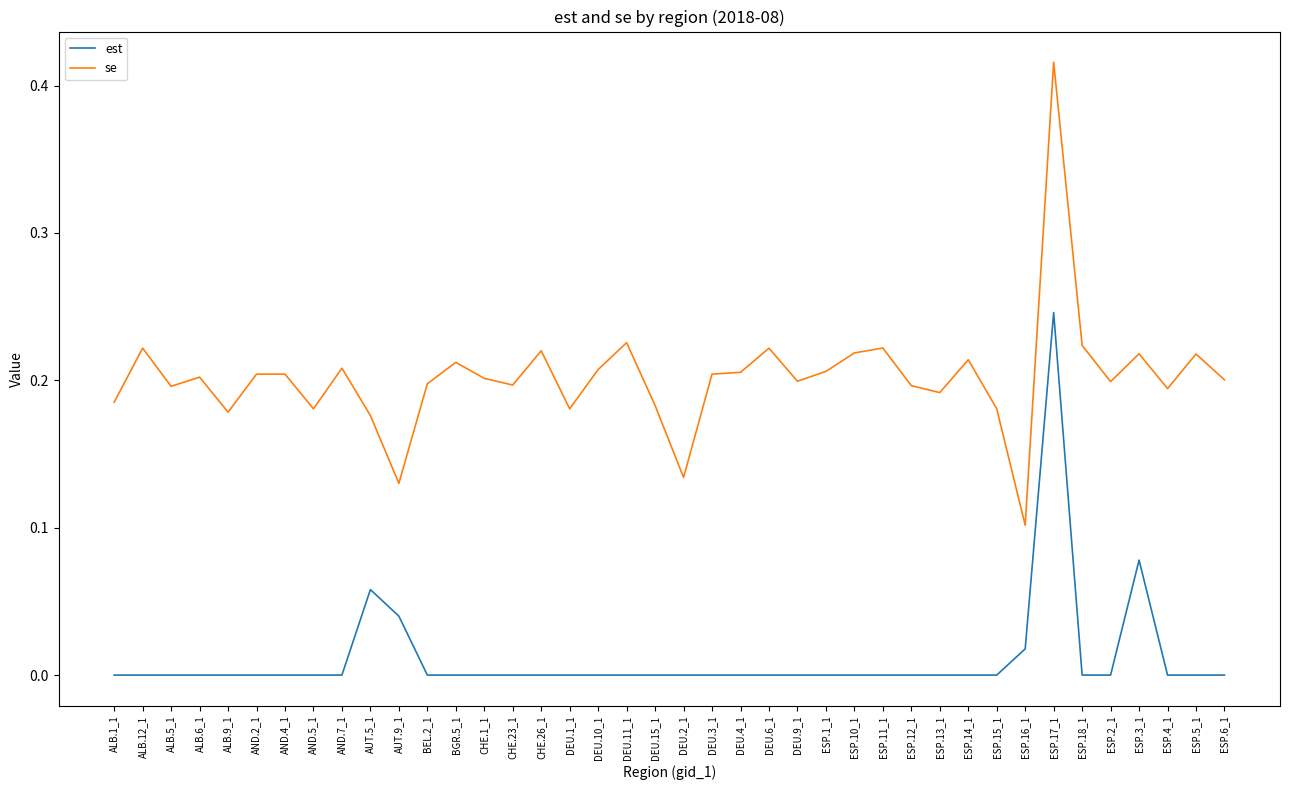

True or false: est and se intersect in this chart.

False